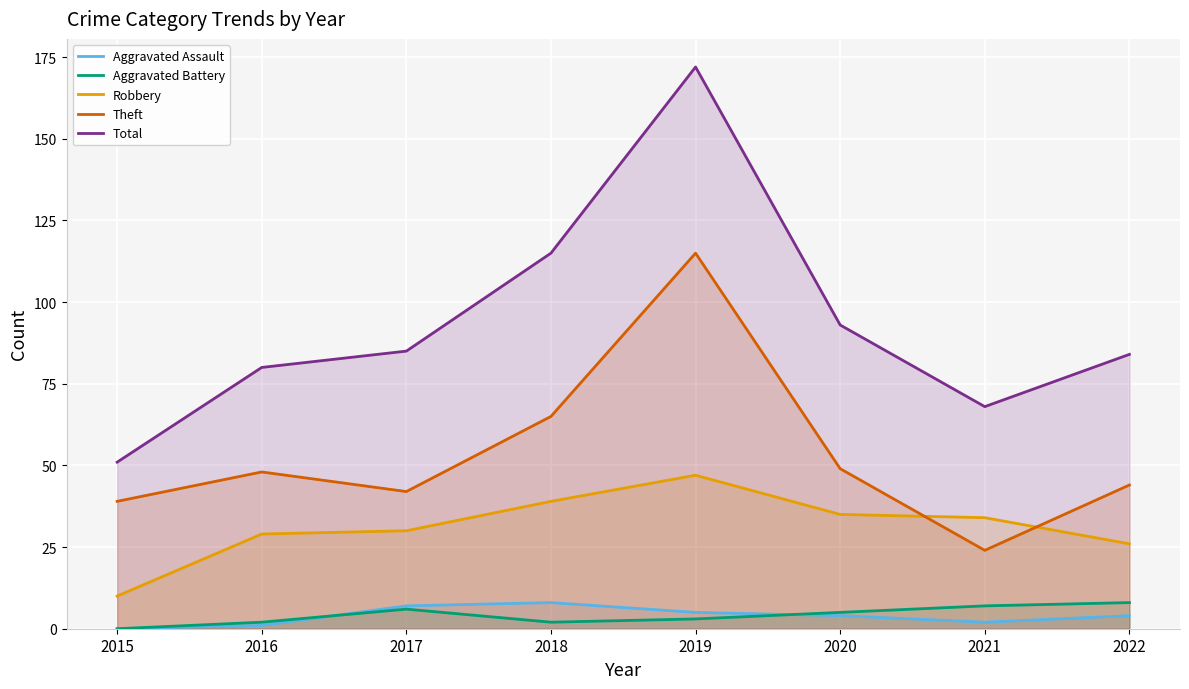

How many lines are shown in the chart?

5